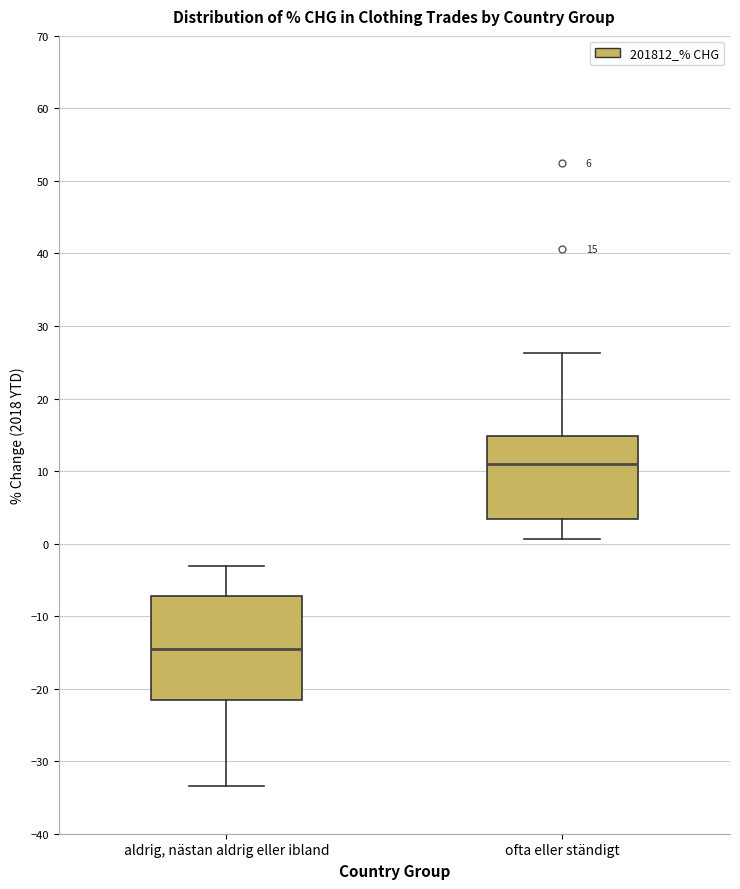

Which box has the highest median line?

ofta eller ständigt